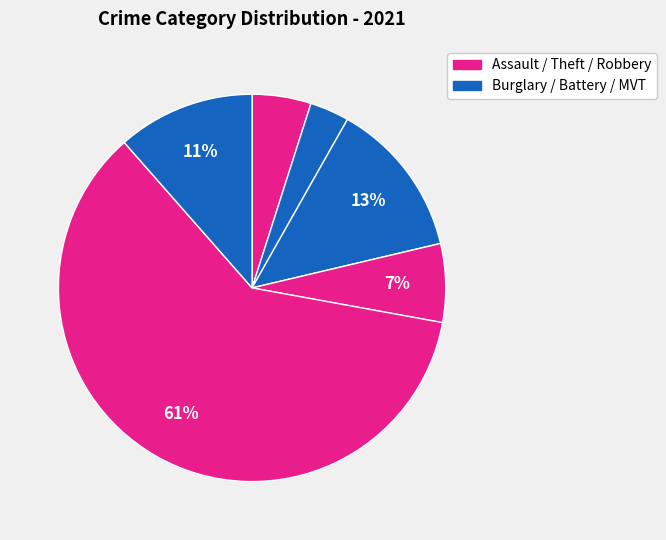

How many segments does this pie chart have?

6